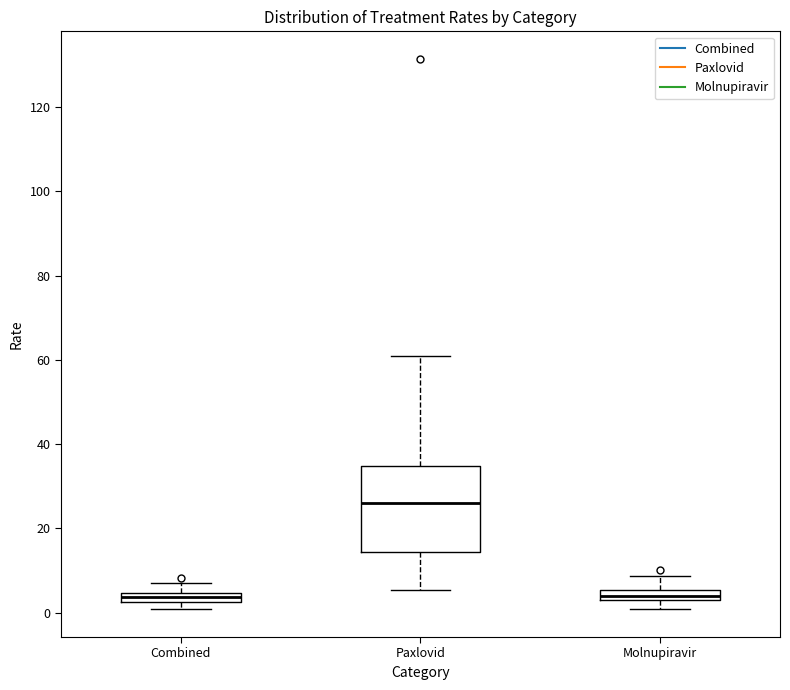

Where does the median line of the box for Paxlovid sit on the y-axis? The values are not printed on the chart, so give them approximately, as read against the axis.

26